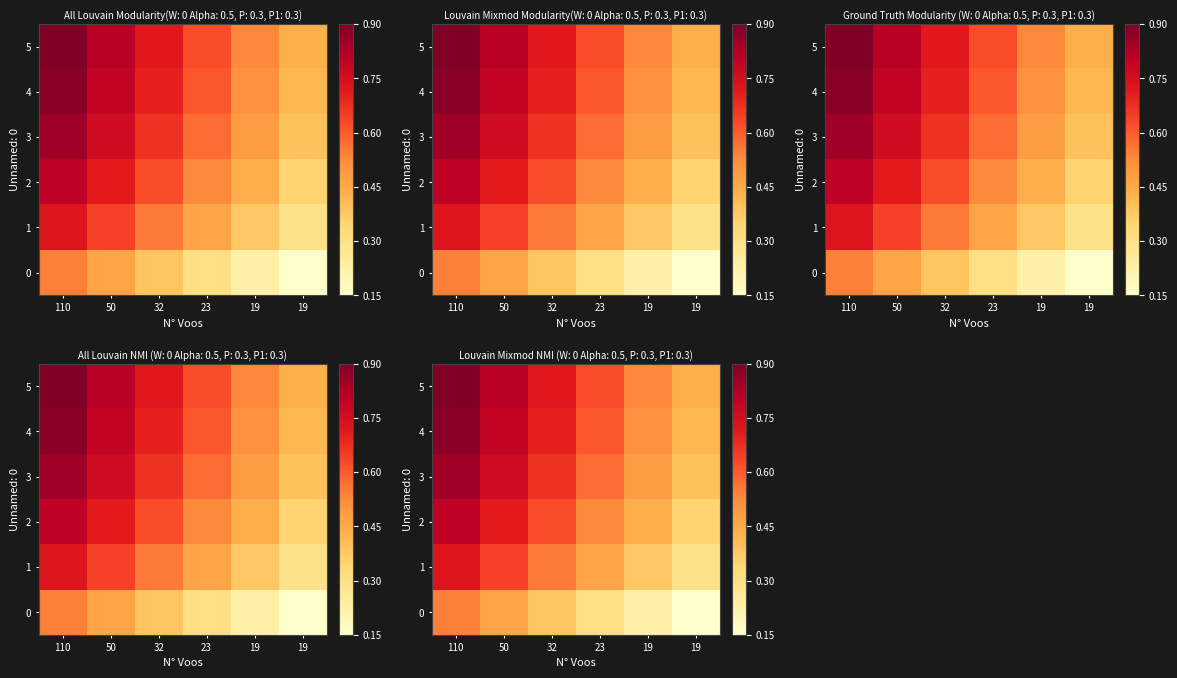

What is the approximate value of 5 at 19?

0.4